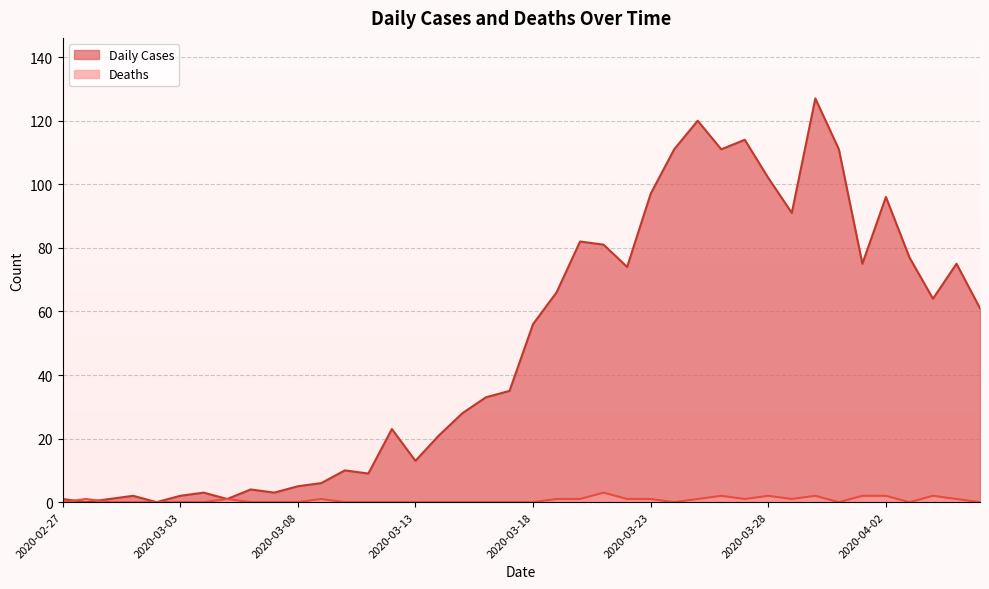

What is the difference between the maximum and minimum values in the Daily Cases series?

127